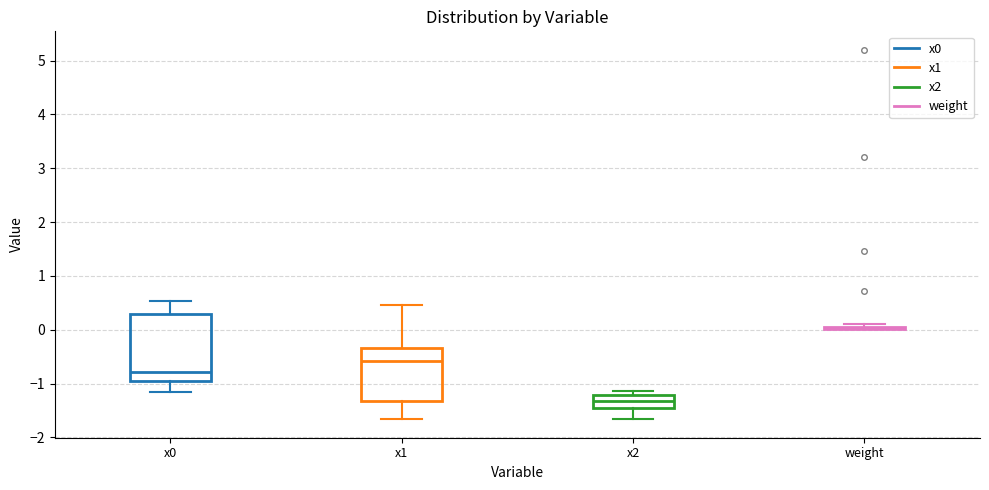

Reading left to right, read every box against the y-axis: the position of its median line, the range the box covers, and the ends of its whiskers. The values are not printed on the chart, so give them approximately, as read against the axis.

x0: median -0.8, box -1.0 to 0.3, whiskers -1.2 to 0.5
x1: median -0.6, box -1.3 to -0.3, whiskers -1.7 to 0.5
x2: median -1.3, box -1.5 to -1.2, whiskers -1.7 to -1.1
weight: box collapsed to a line at 0.0, whiskers 0.0 to 0.1